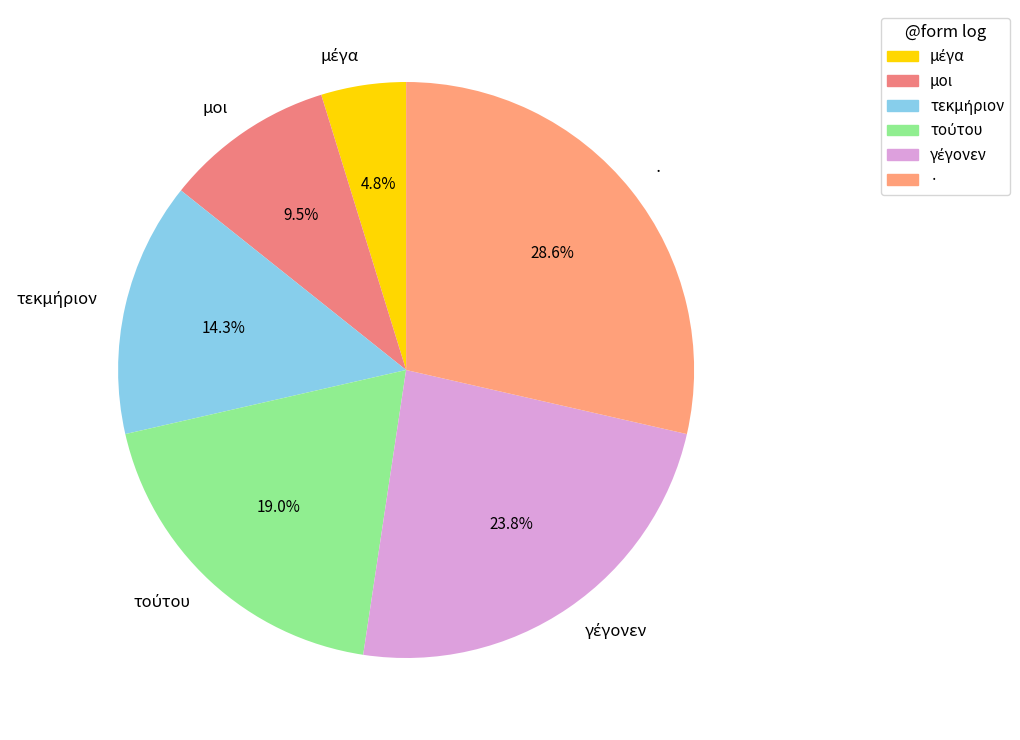

To the nearest percent, what is the difference between the largest and smallest slice percentages?

24%